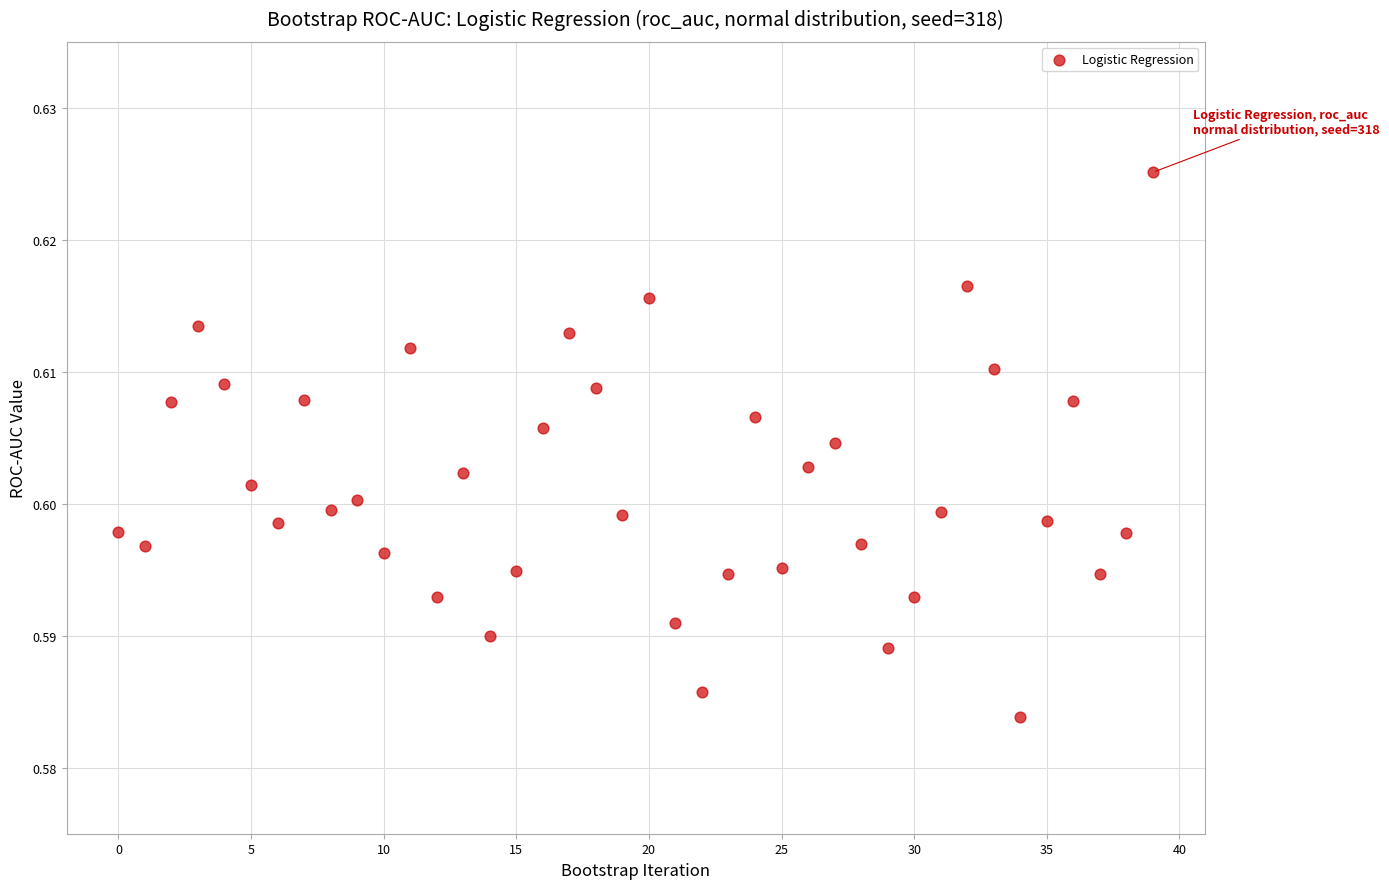

Count the number of points in this scatter plot.

40